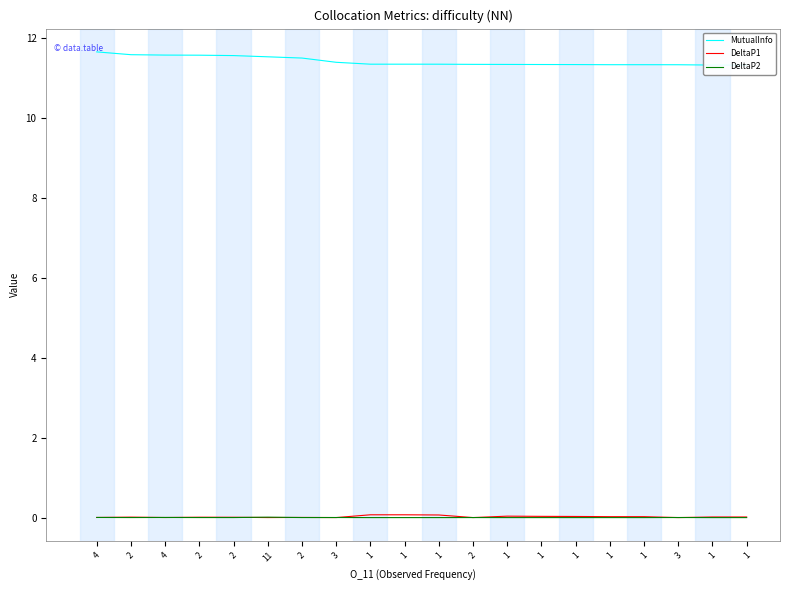

Which series changed the most between 11 and 2?

MutualInfo